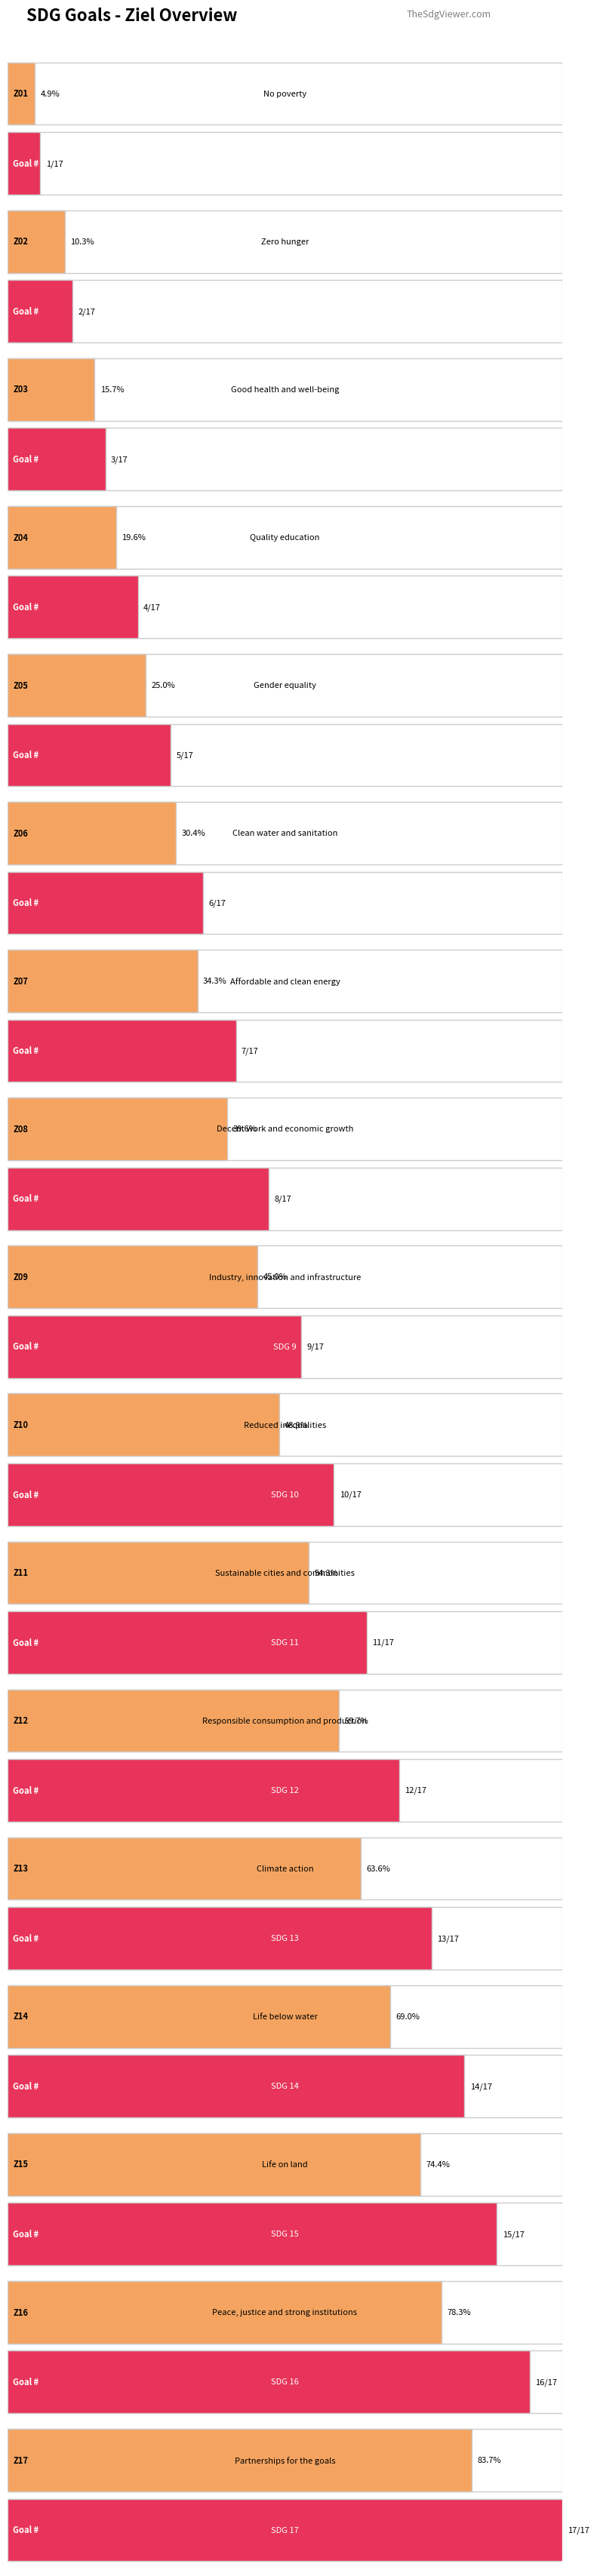

Count the number of values greater than 9.

8